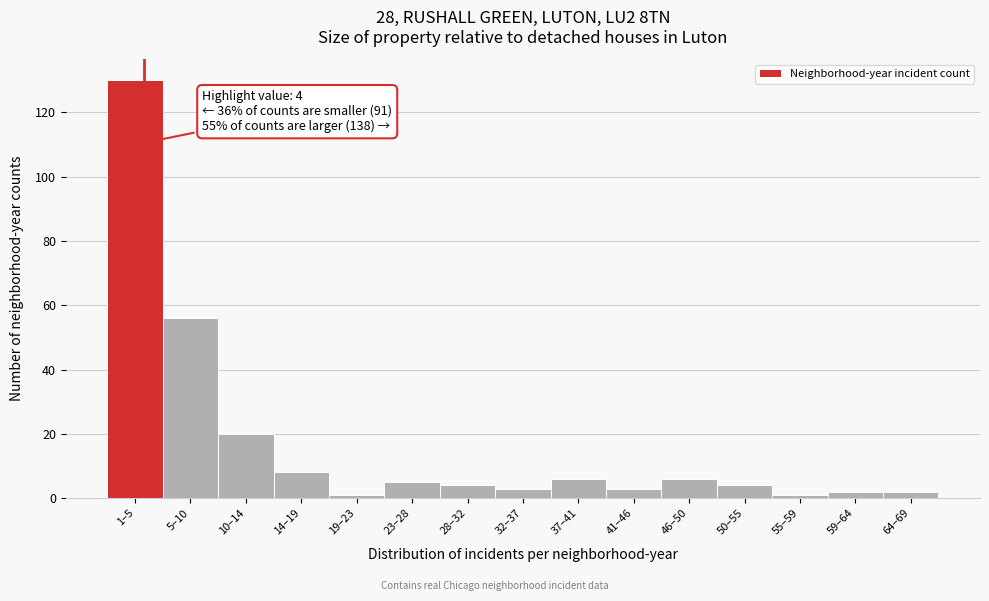

Reading left to right, extract all data points from this chart.

130	56	20	8	1	5	4	3	6	3	6	4	1	2	2